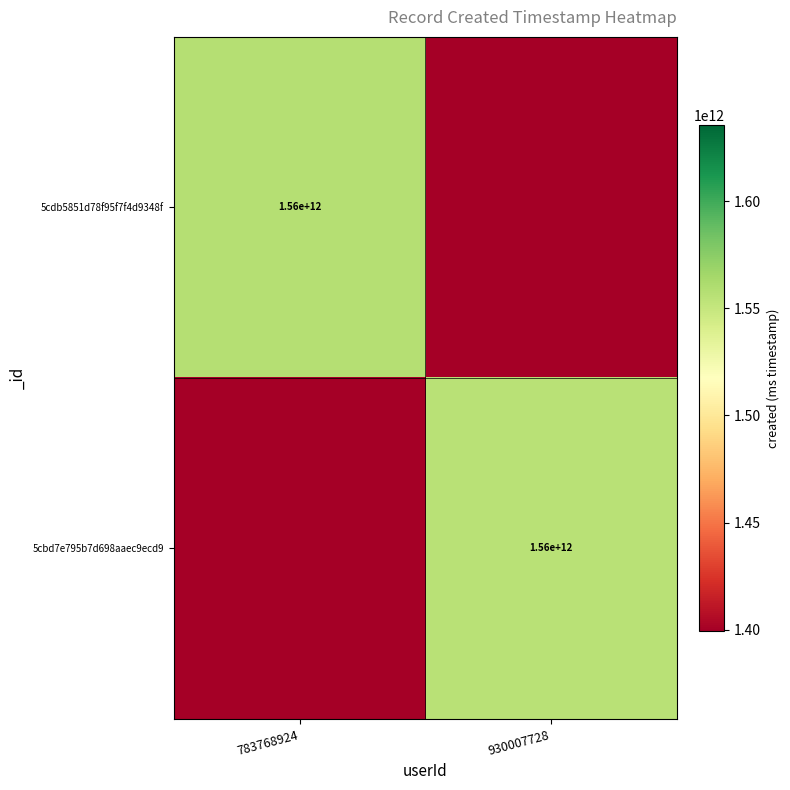

List the series in order of their overall mean, lowest first.

5cbd7e795b7d698aaec9ecd9, 5cdb5851d78f95f7f4d9348f